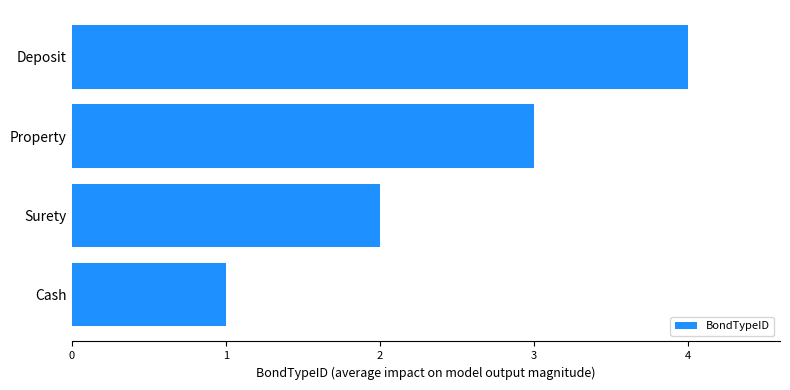

What is the ratio of the value at Cash to the value at Surety?

0.5